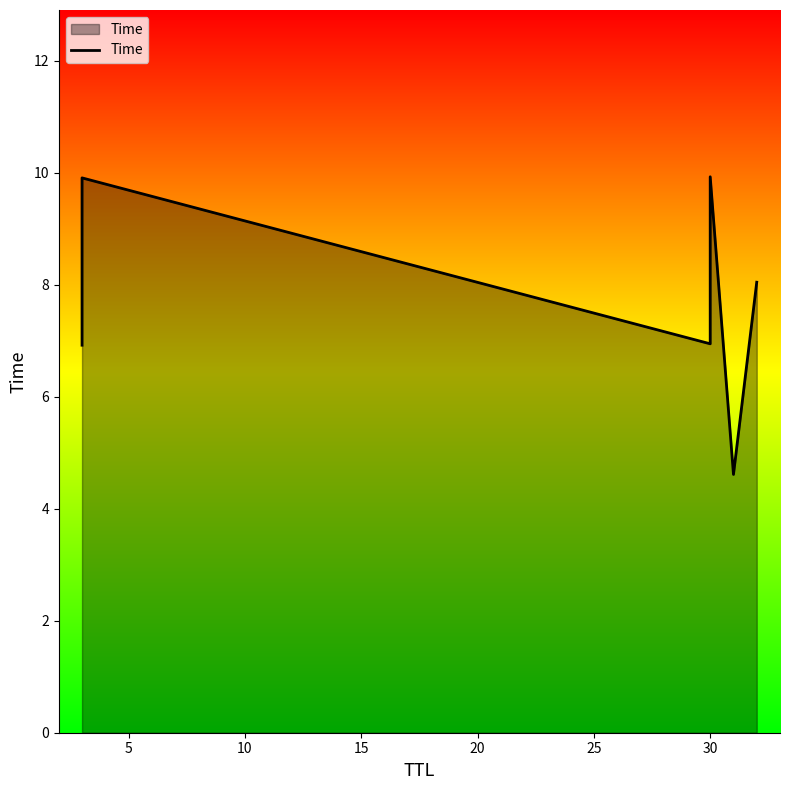

Reading left to right, extract all data points from this chart.

6.9	9.9	6.9	9.9	4.6	8.0